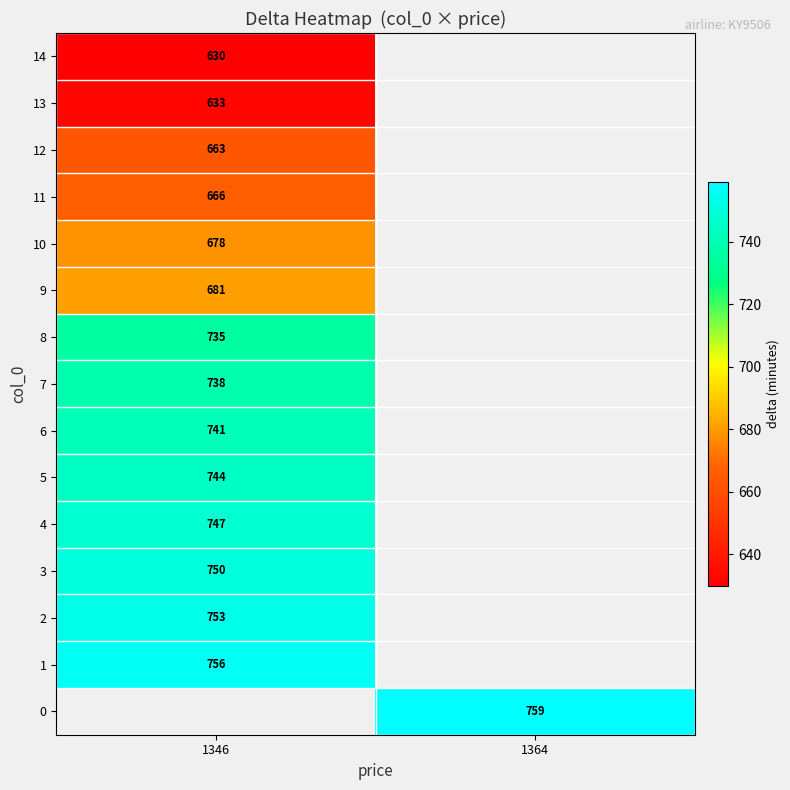

True or false: 7 has a value of 421 at 1346.

False